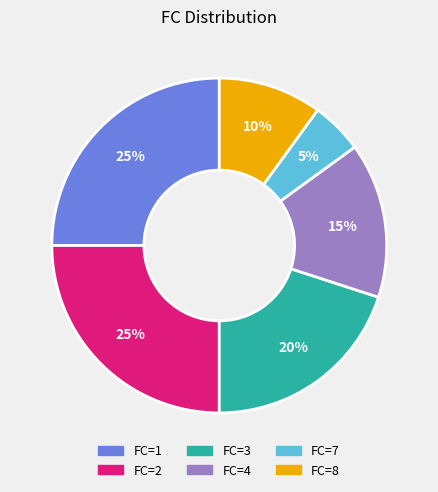

To the nearest percent, what portion does FC=2 represent?

25%